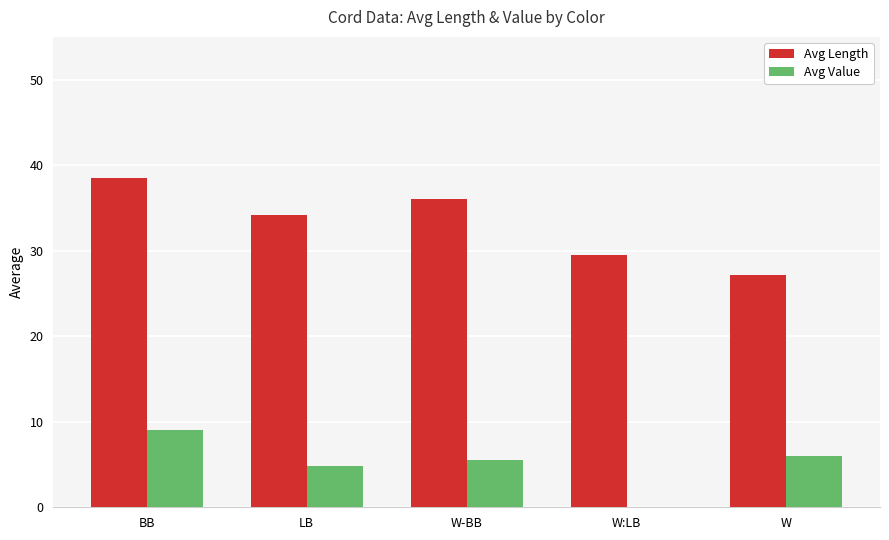

The value of Avg Value at W is 6.0. True or false?

True